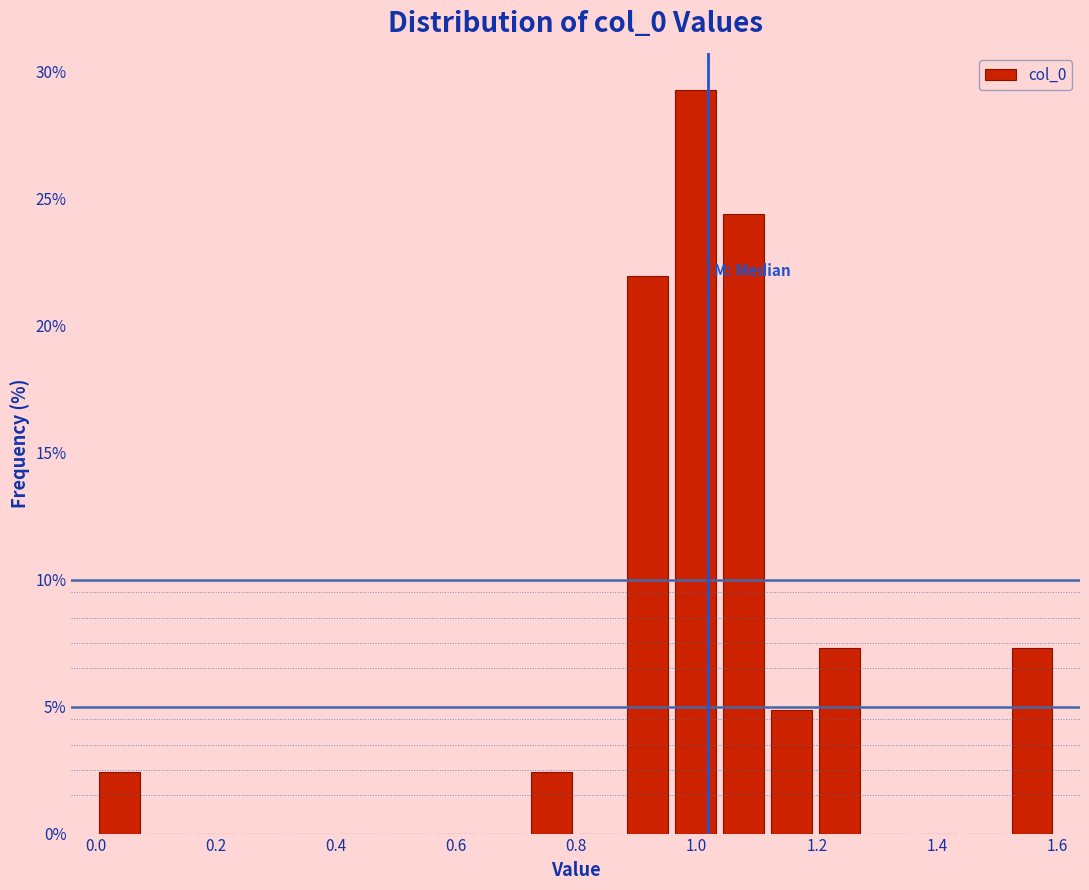

Around what value on the x-axis is the tallest bar? Give the approximate position of its centre, as read against the axis.

1.00